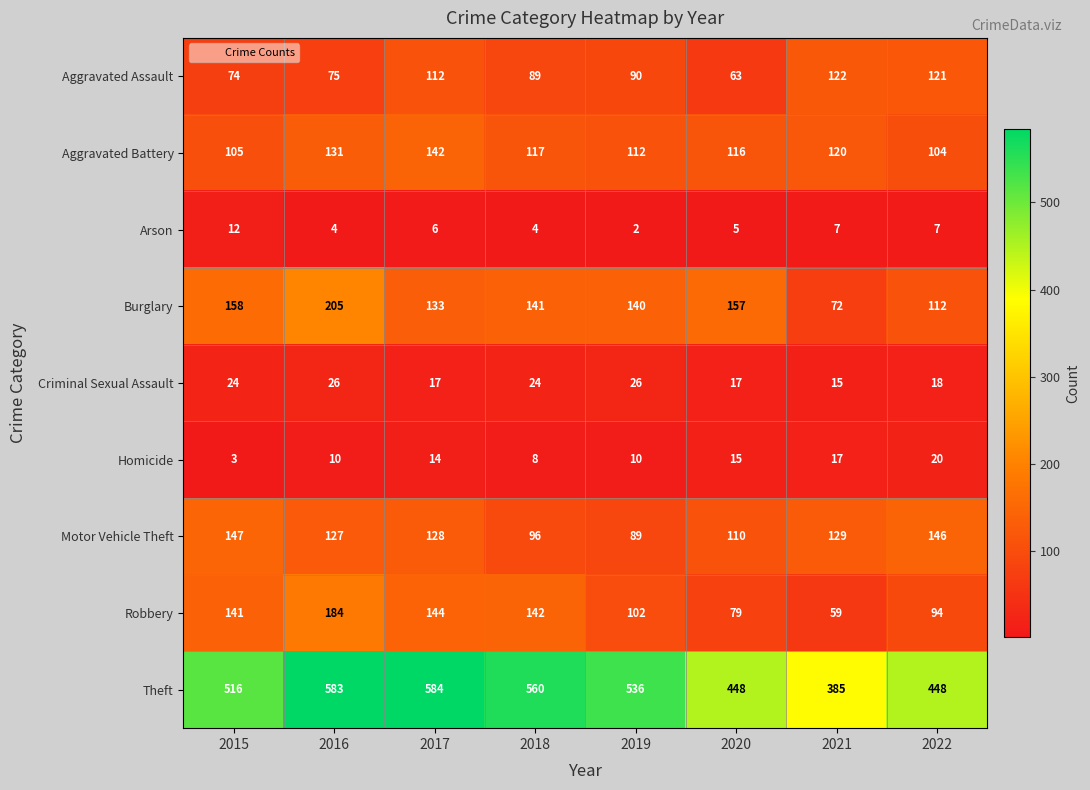

The value of Criminal Sexual Assault at 2022 is 18. True or false?

True